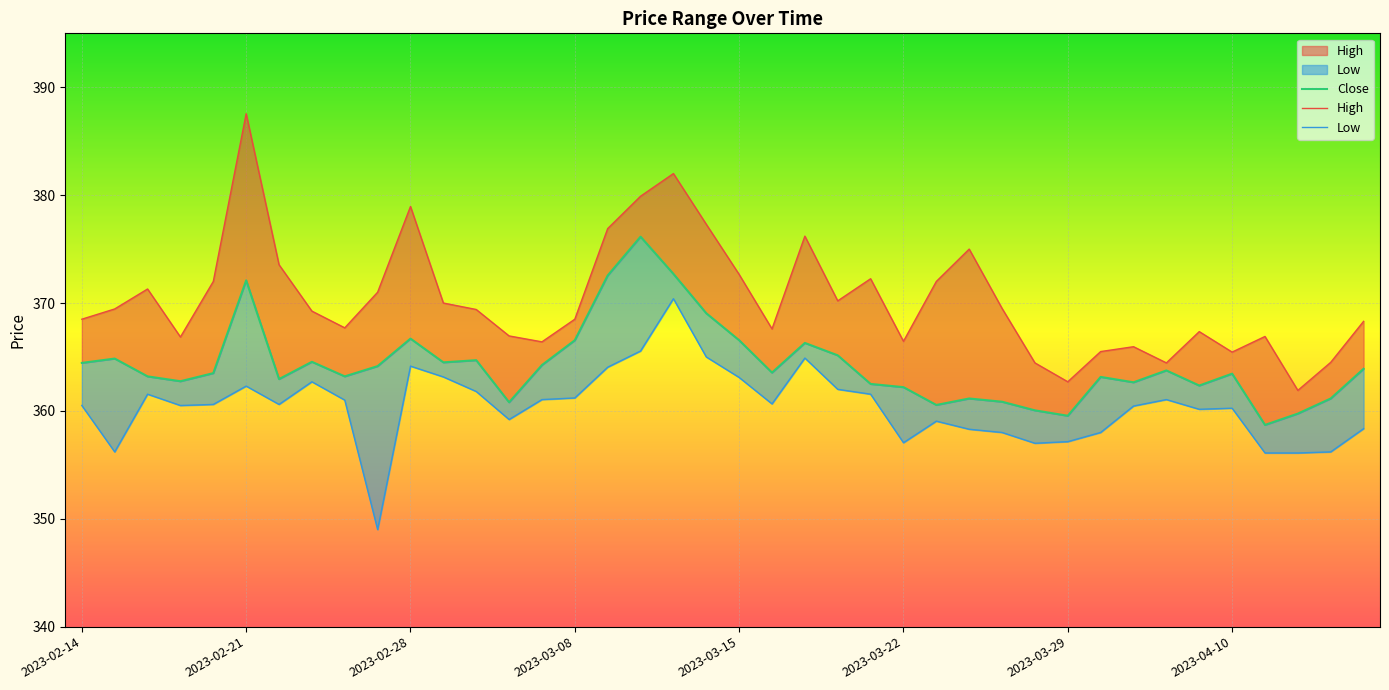

What is the label of the 28th point from the right?

2023-03-02